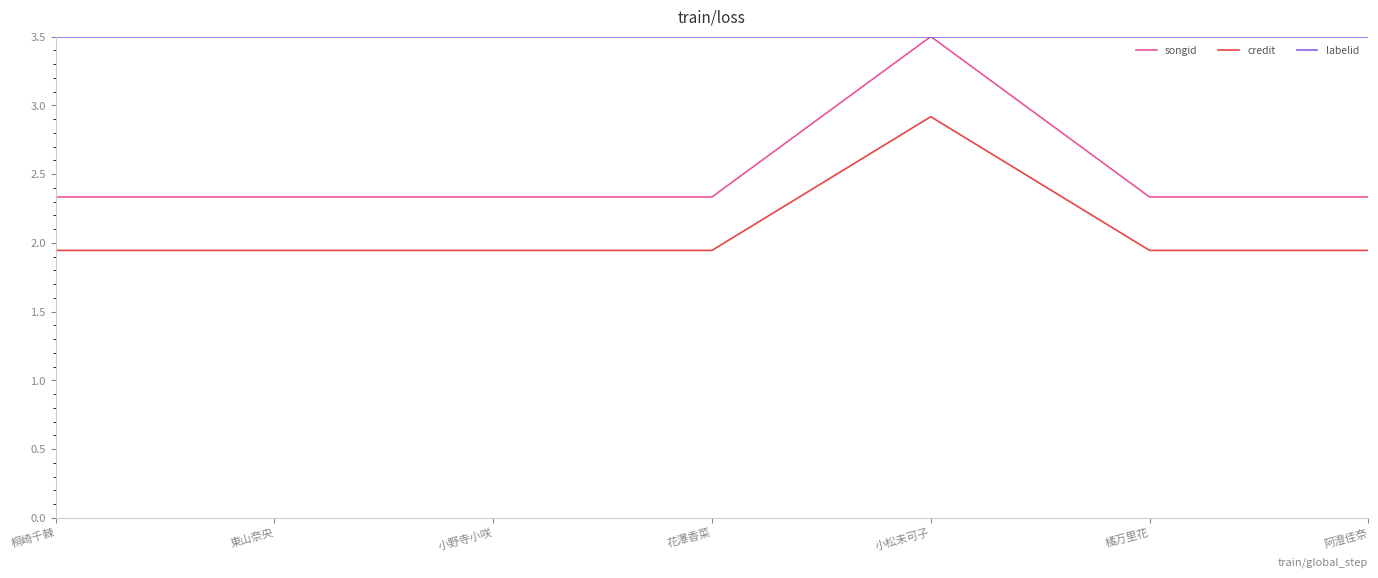

What position from the right is 橘万里花?

2